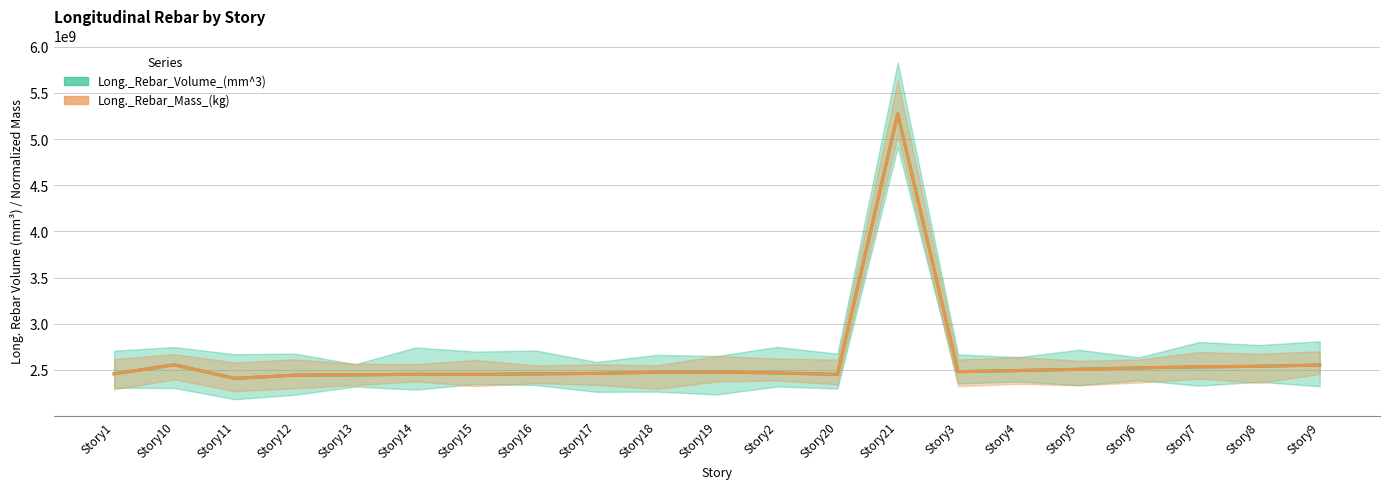

Reading left to right, what are all the values shown in this chart?

Long._Rebar_Volume_(mm^3): 2457793474.6	2555451174.2	2408252726.8	2443247135.8	2446167186.8	2453373160.7	2451226739.7	2457416530.5	2462464924.2	2474867537.3	2477878493.0	2467264855.8	2451614329.8	5271976438.1	2481160710.0	2493228315.1	2506838767.3	2522534907.7	2533175486.9	2539686544.6	2553154854.9
Long._Rebar_Mass_(kg): 2457793726.0	2555451618.6	2408252348.4	2443246872.6	2446167968.5	2453373848.0	2451226358.3	2457416481.5	2462464675.5	2474867862.5	2477878171.6	2467265621.4	2451615073.0	5271976438.1	2481161218.2	2493227944.0	2506839333.0	2522534488.0	2533175076.6	2539686367.5	2553155015.3